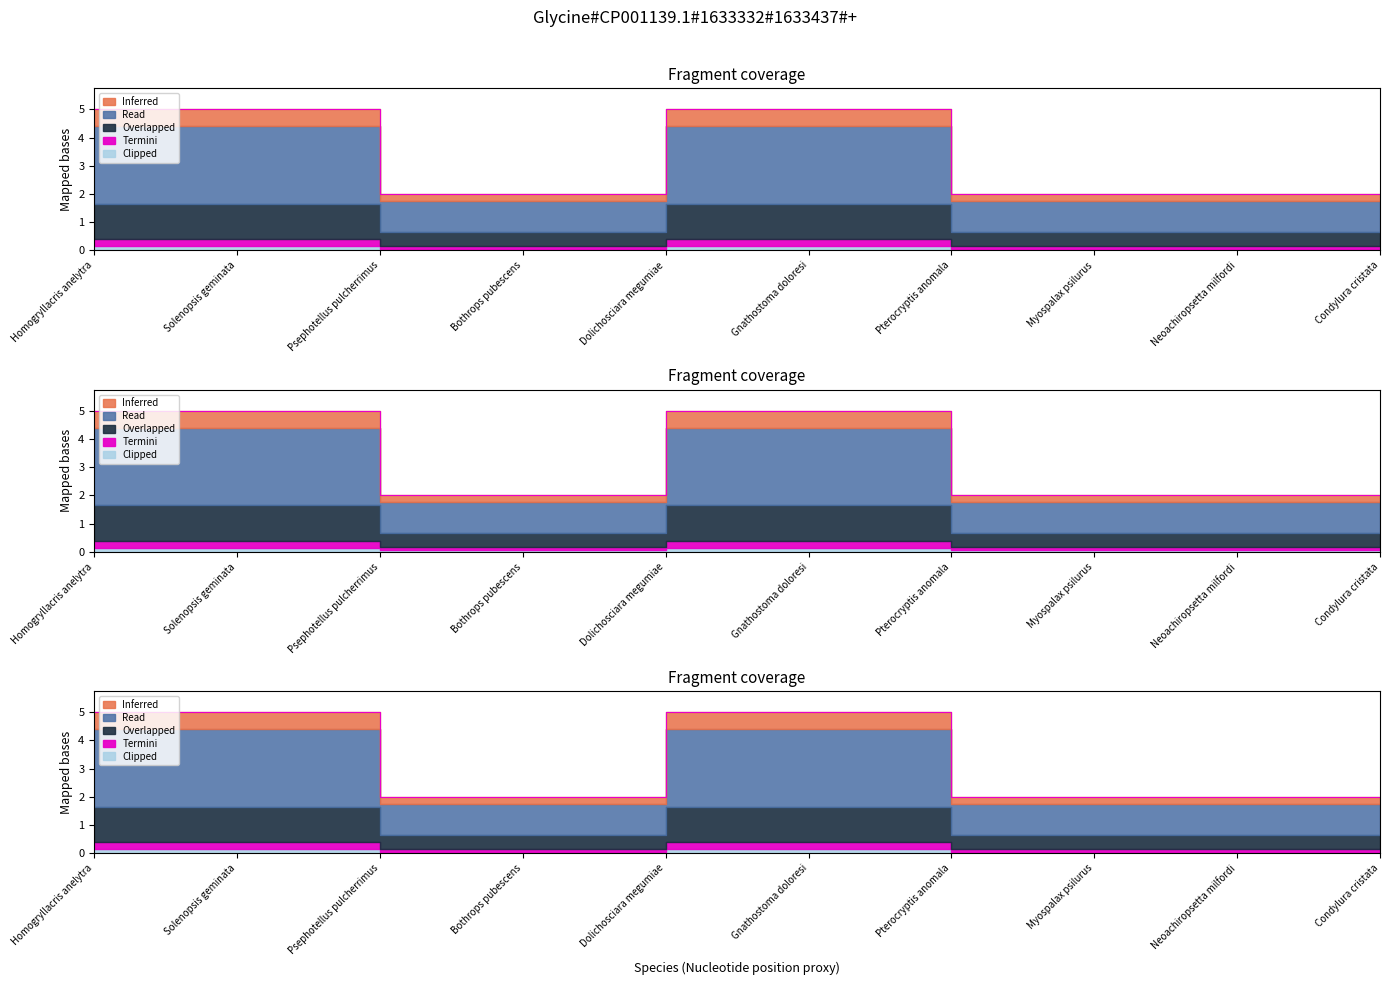

At which category does the chart reach its peak across all series?

Homogryllacris anelytra